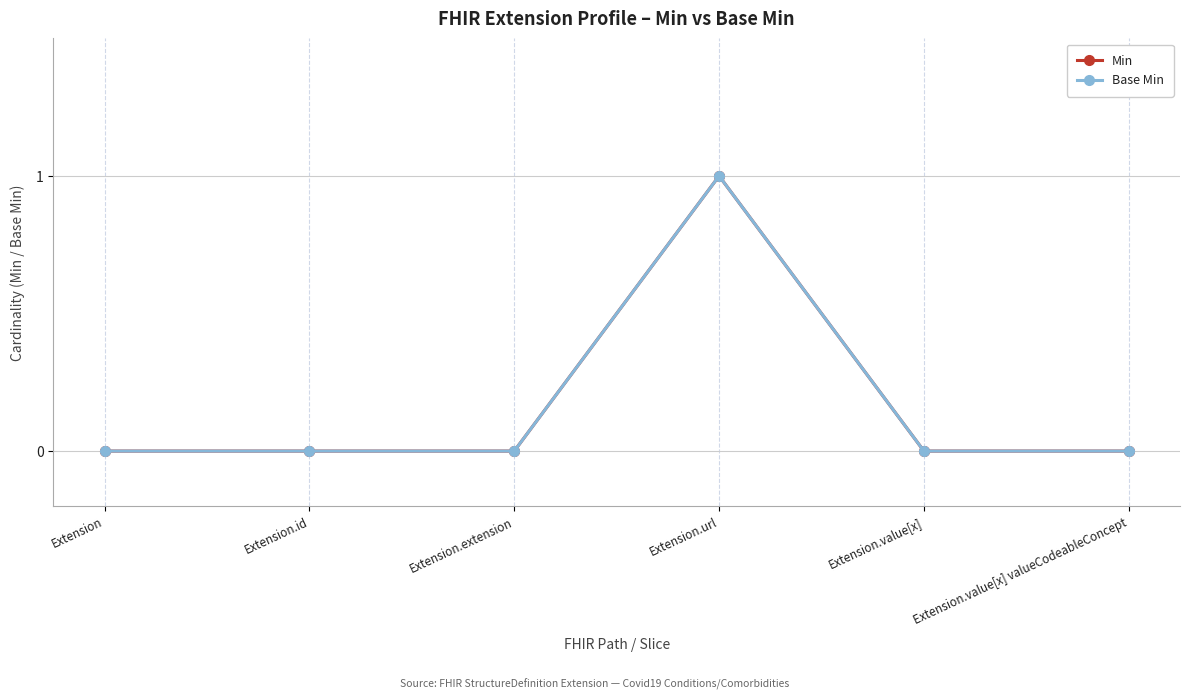

The value of Min at Extension.extension is -1. True or false?

False